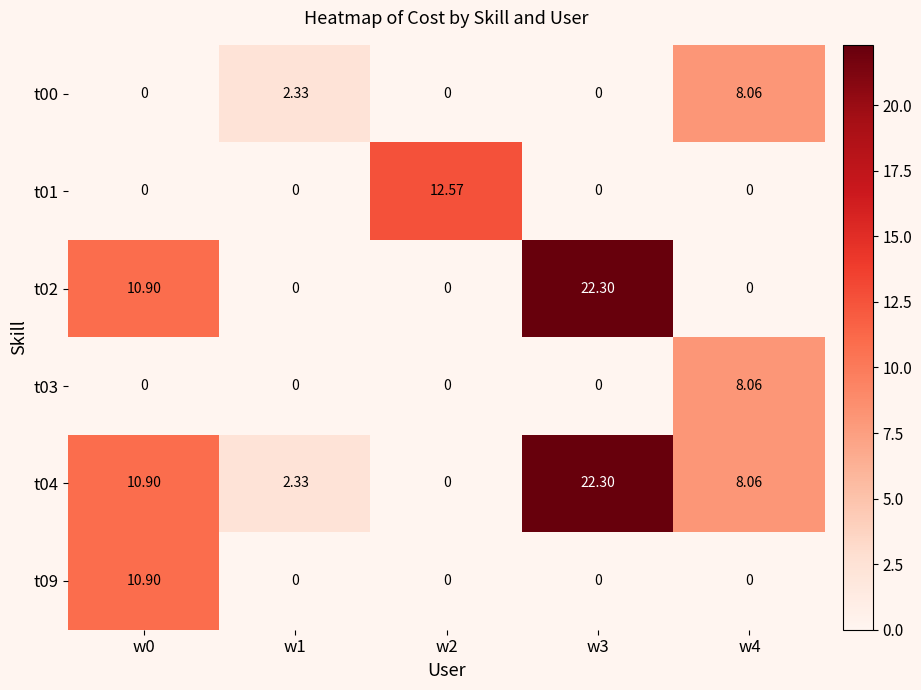

Is the value of t03 at w4 greater than the value of t09 at w3?

Yes